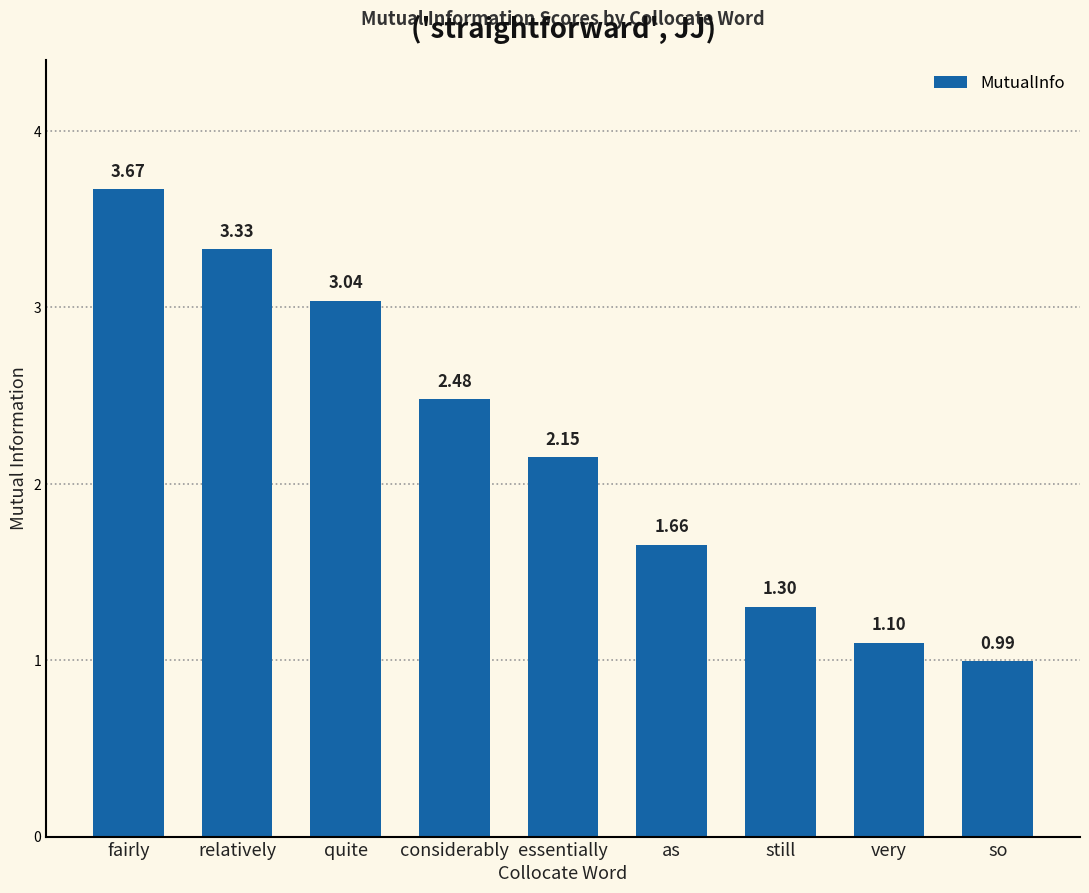

Approximately how many times larger is the value at quite compared to essentially?

1.4